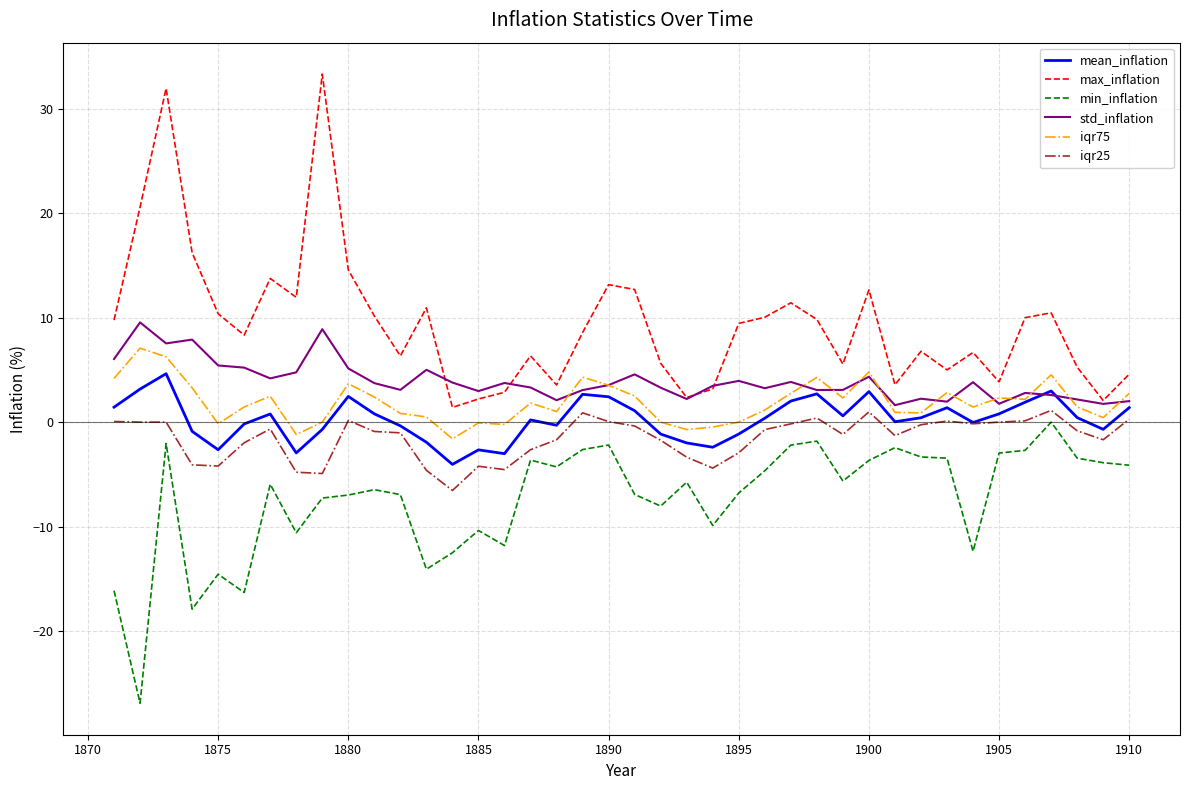

True or false: max_inflation and iqr75 intersect in this chart.

False